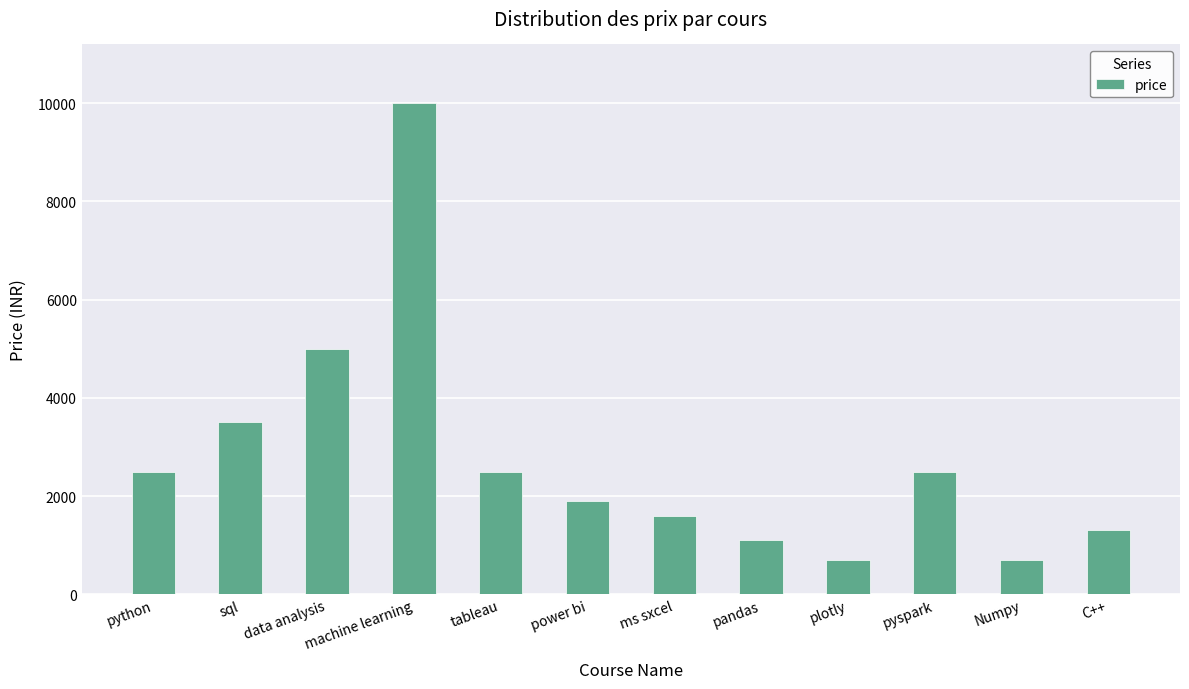

Count the number of data series in this chart.

1